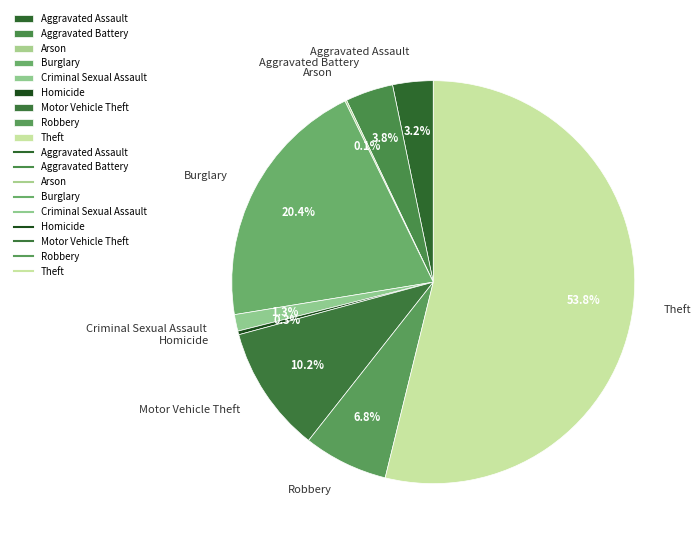

Does Homicide represent more than half of the total?

No